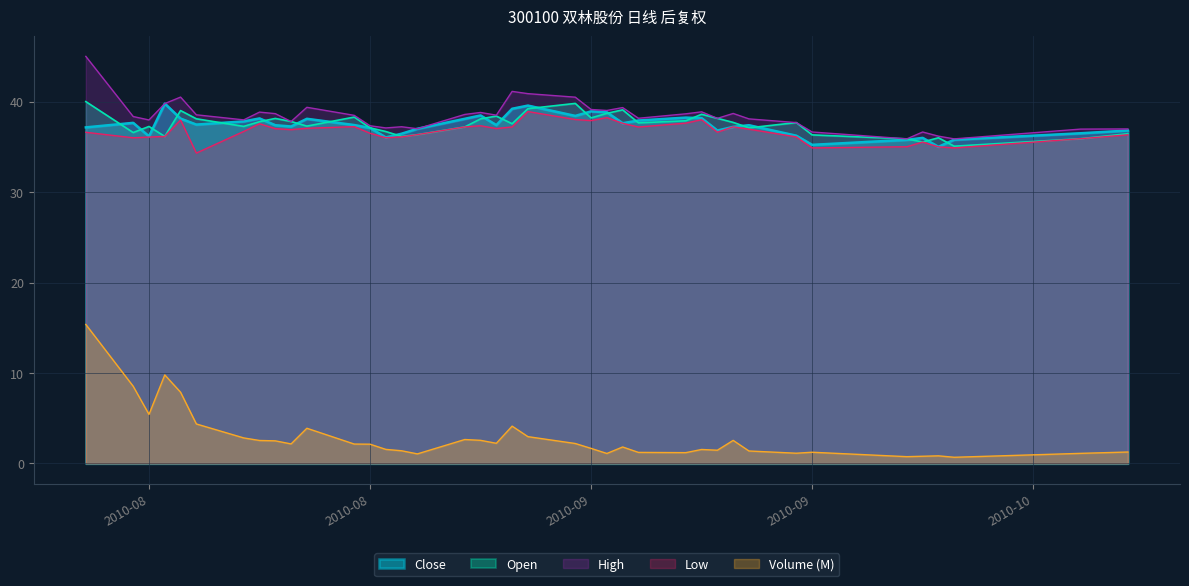

Count the number of data series in this chart.

5